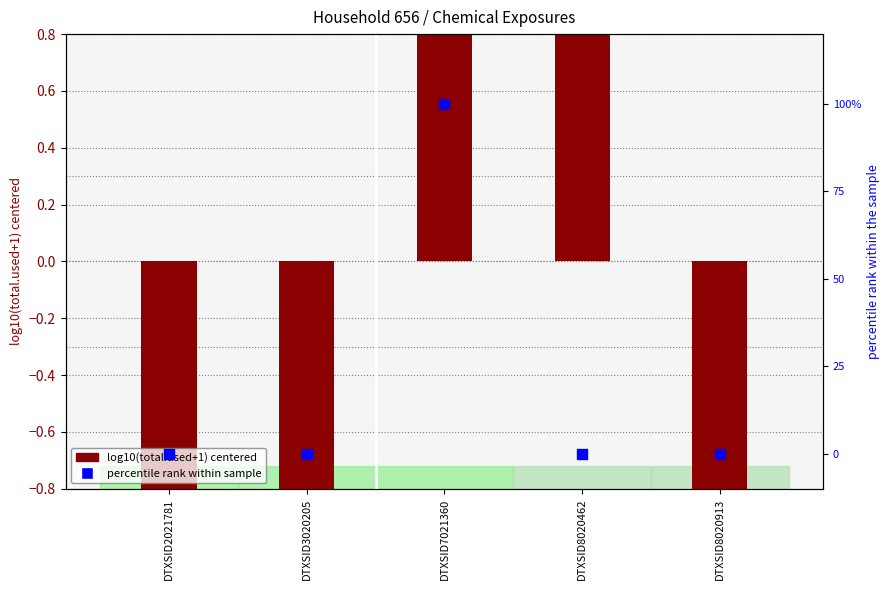

What is the total value across all series at DTXSID7021360?

103.3